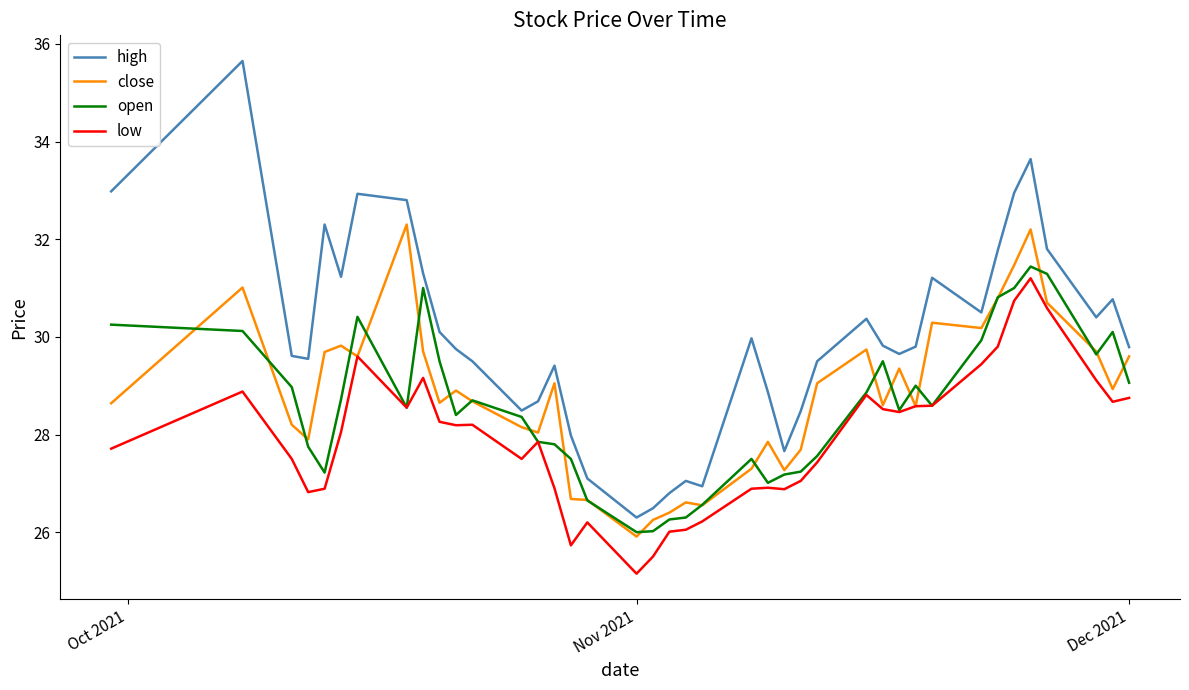

True or false: high and low cross at least once.

False